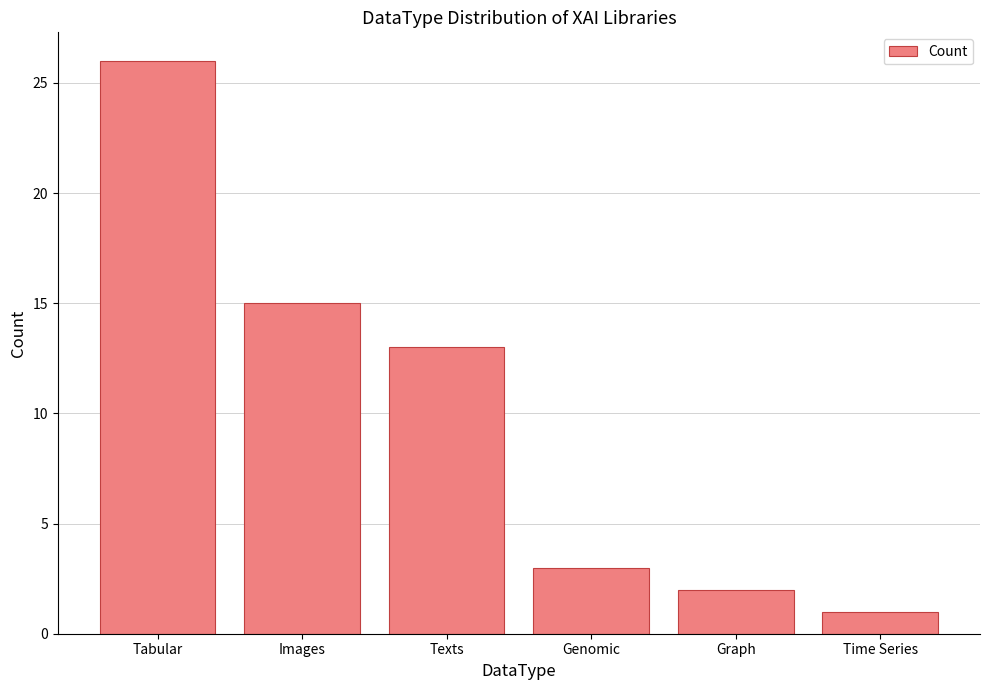

The chart shows a value of 1 at Time Series. True or false?

True